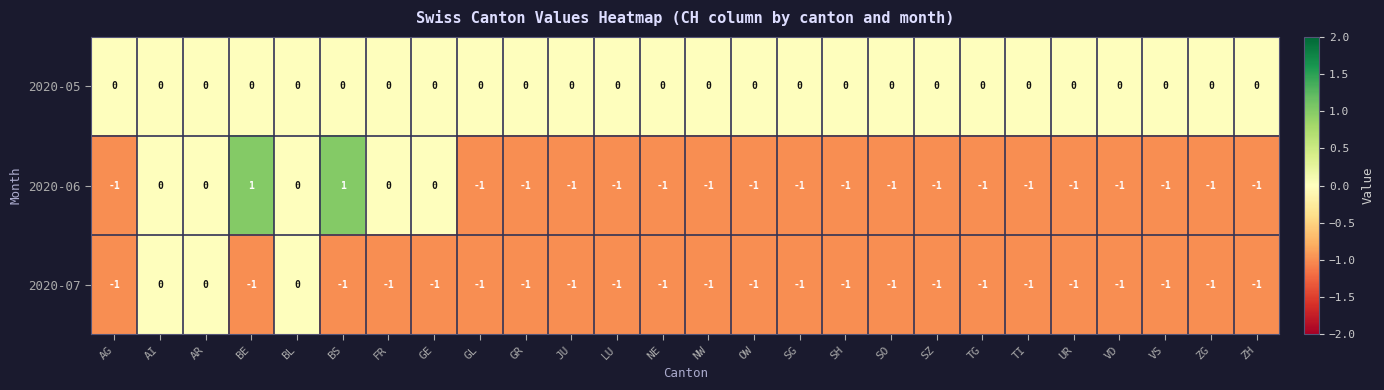

What is the spread (max minus min) of values at VD?

1